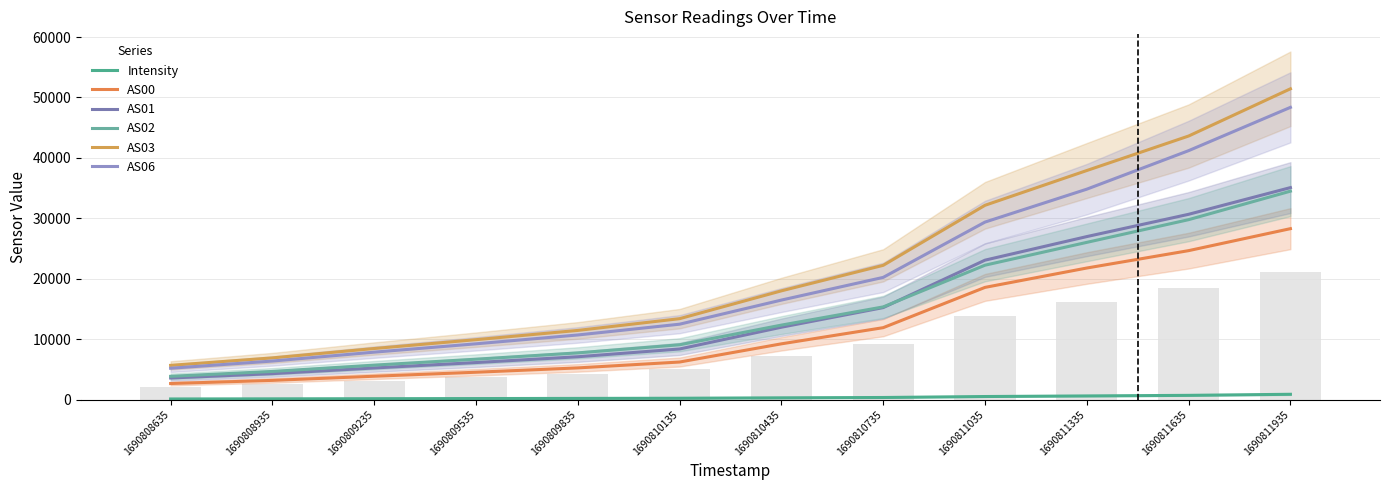

At 1690808935, list the series in order from largest to smallest.

AS03, AS06, AS02, AS01, AS00, Intensity